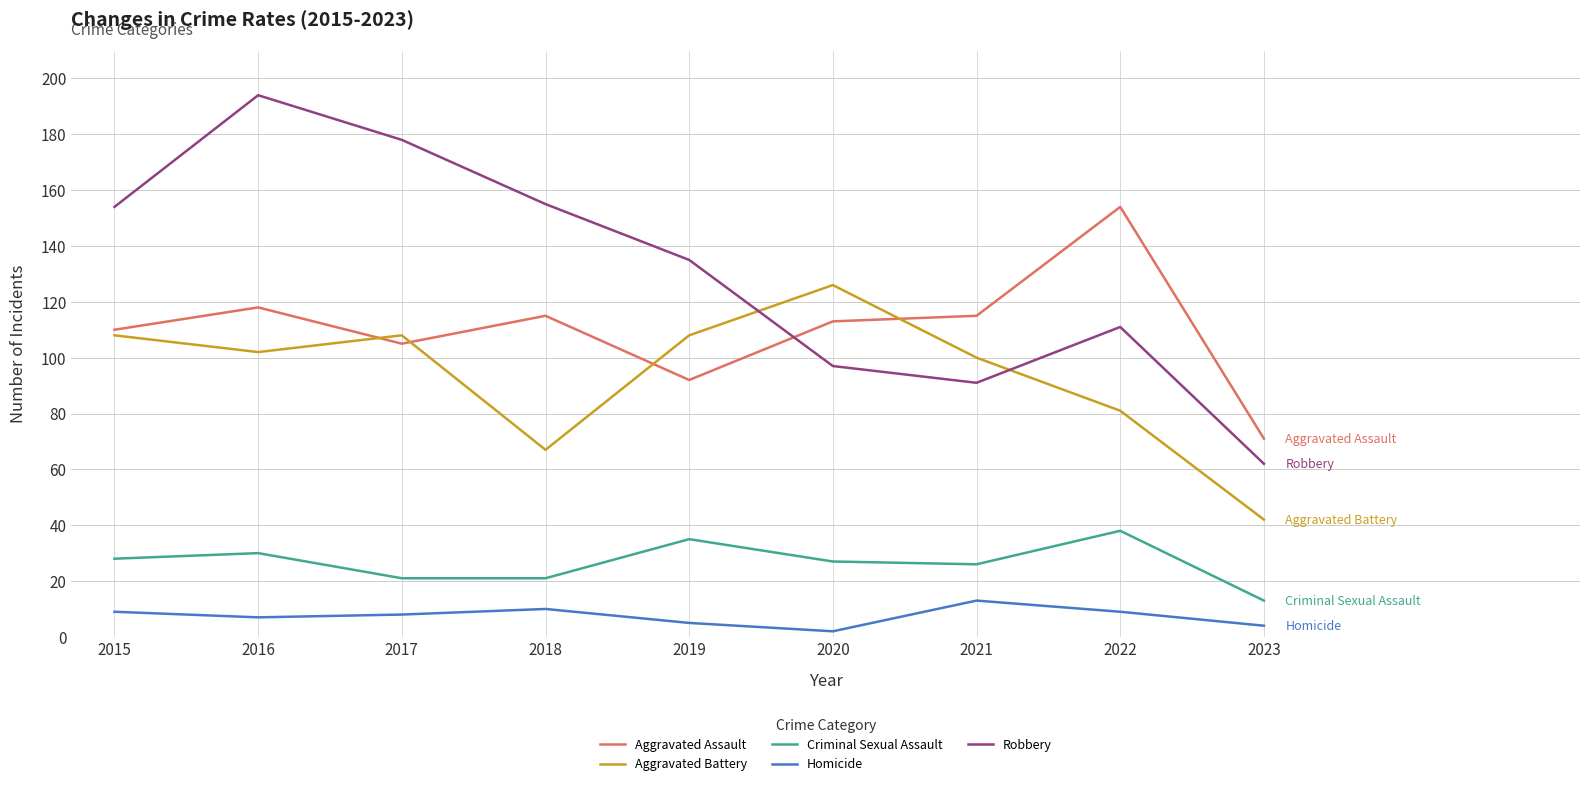

Which series changed the most between 2017 and 2021?

Robbery